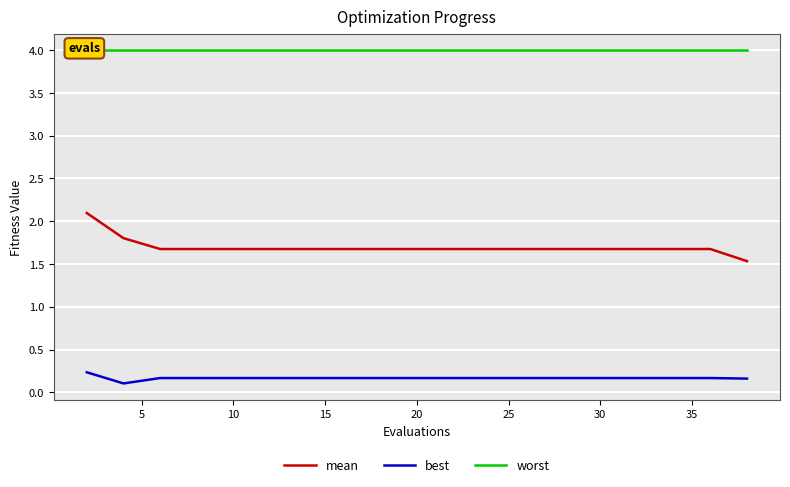

How many distinct data groups are displayed?

3